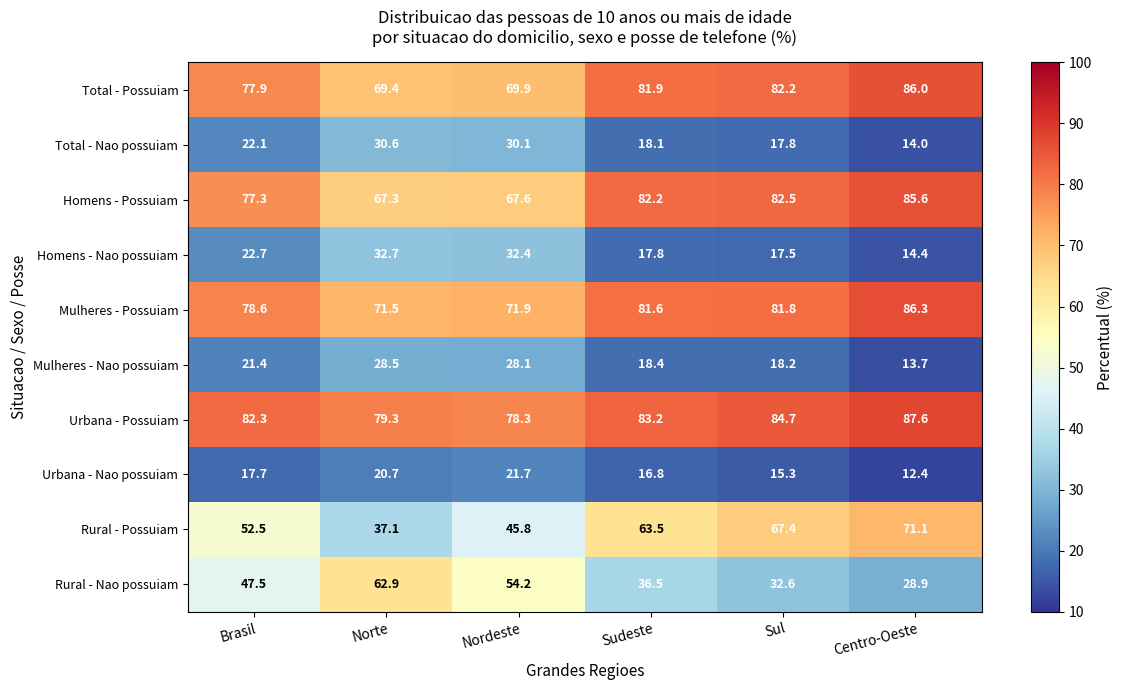

The value of Rural - Nao possuiam at Norte is 103.6. True or false?

False